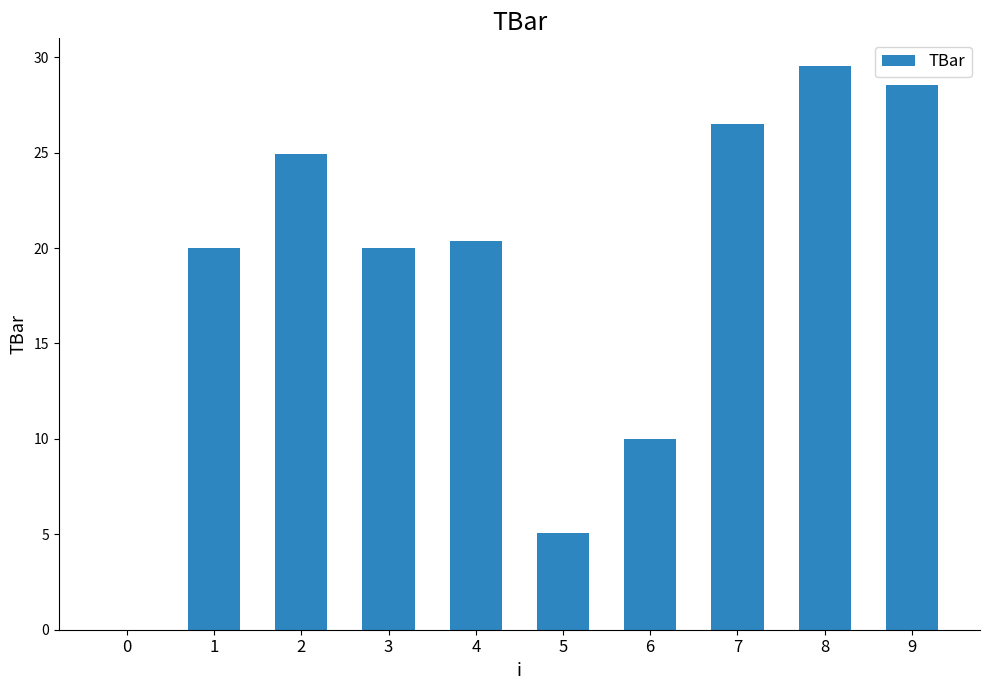

What is the change in value from 1 to 5?

-14.9